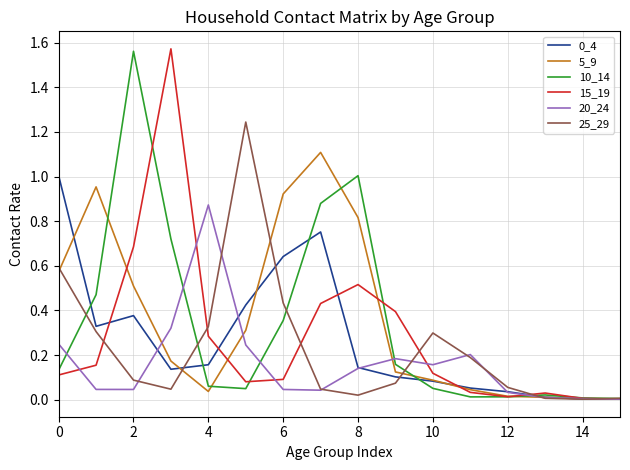

How many lines are shown in the chart?

6